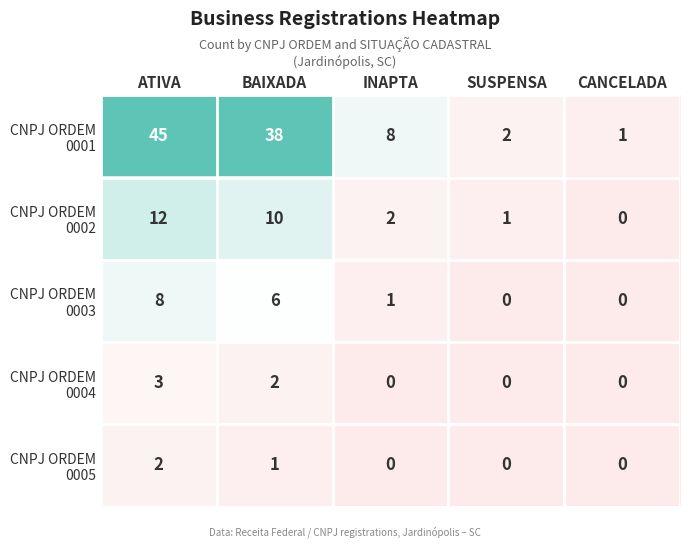

What is the greatest value displayed?

45